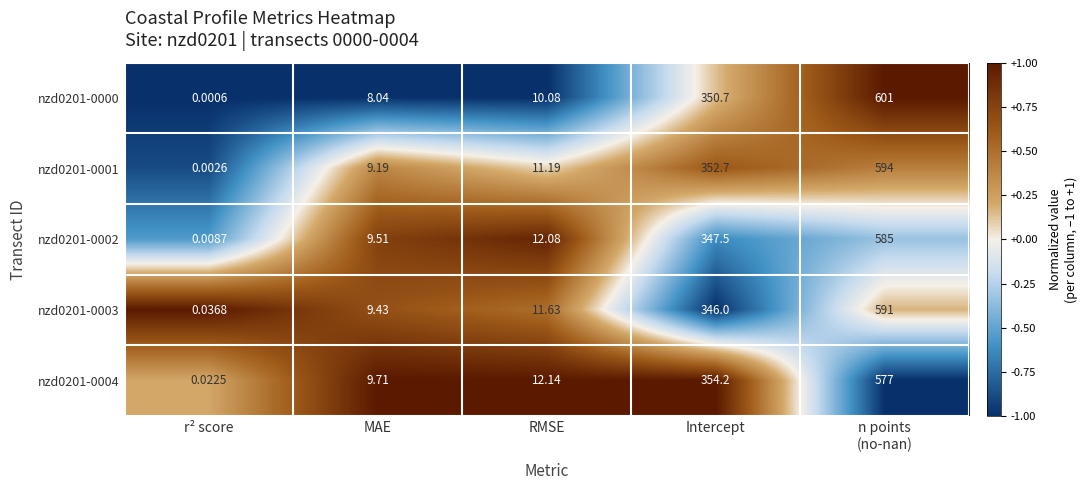

At which label does nzd0201-0001 first exceed 11?

RMSE